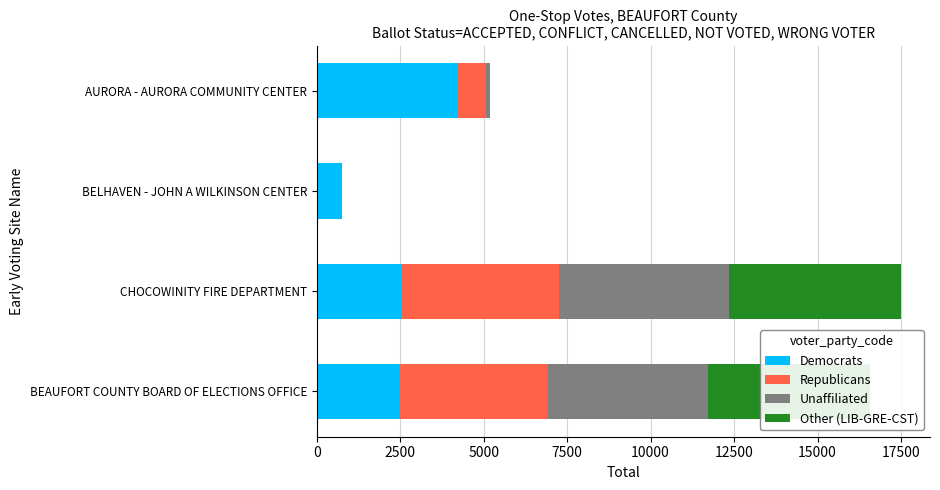

True or false: Democrats has a value of 2606.1 at AURORA - AURORA COMMUNITY CENTER.

False